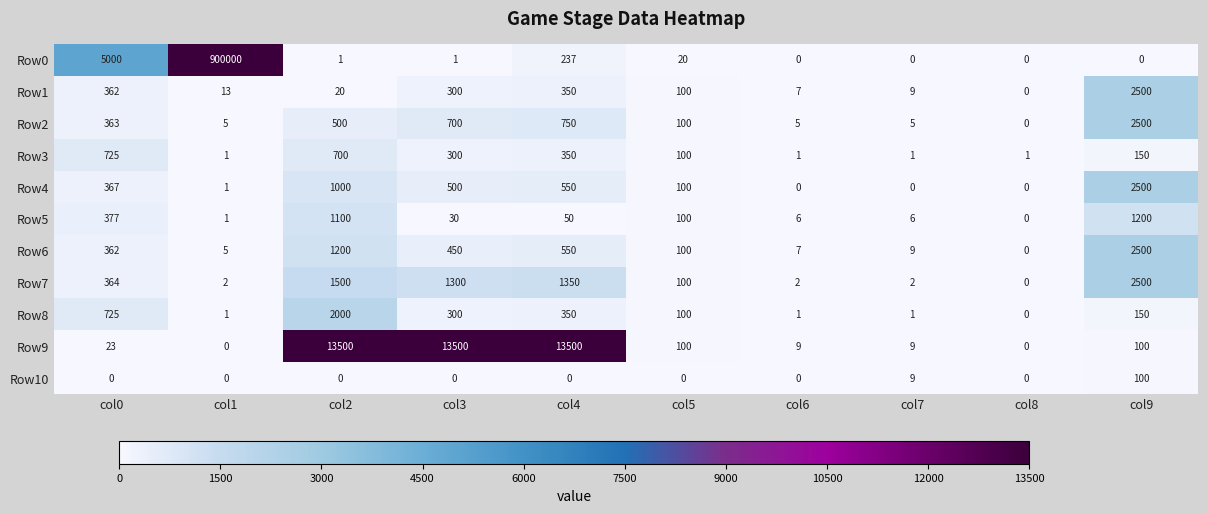

What is the sum of all Row6 values?

5183